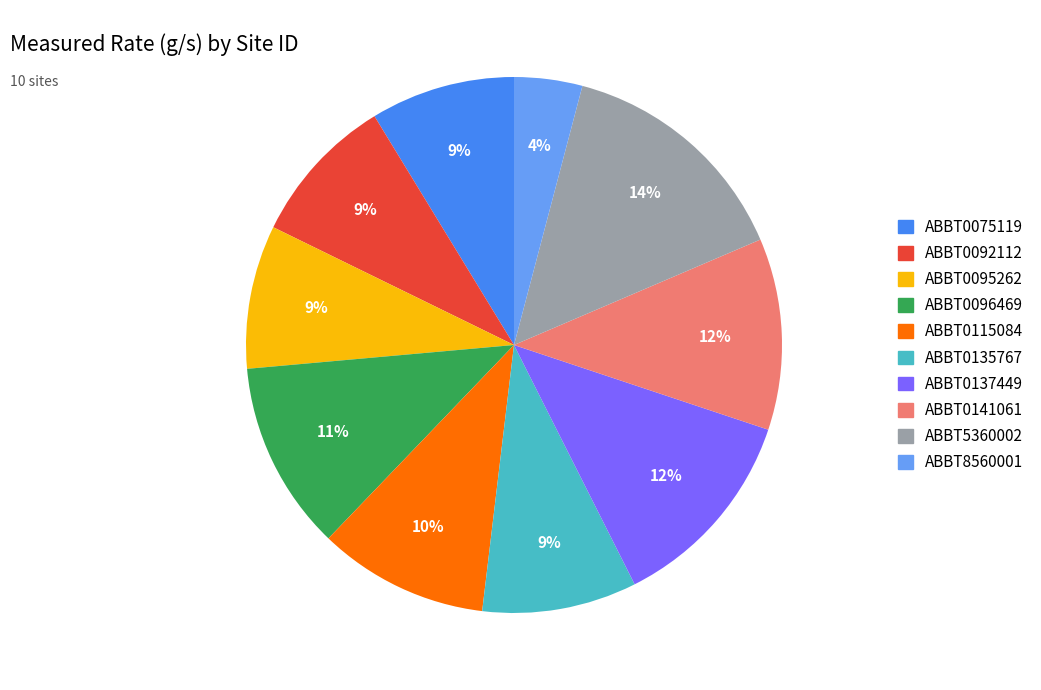

To the nearest percent, what portion does ABBT0137449 represent?

12%